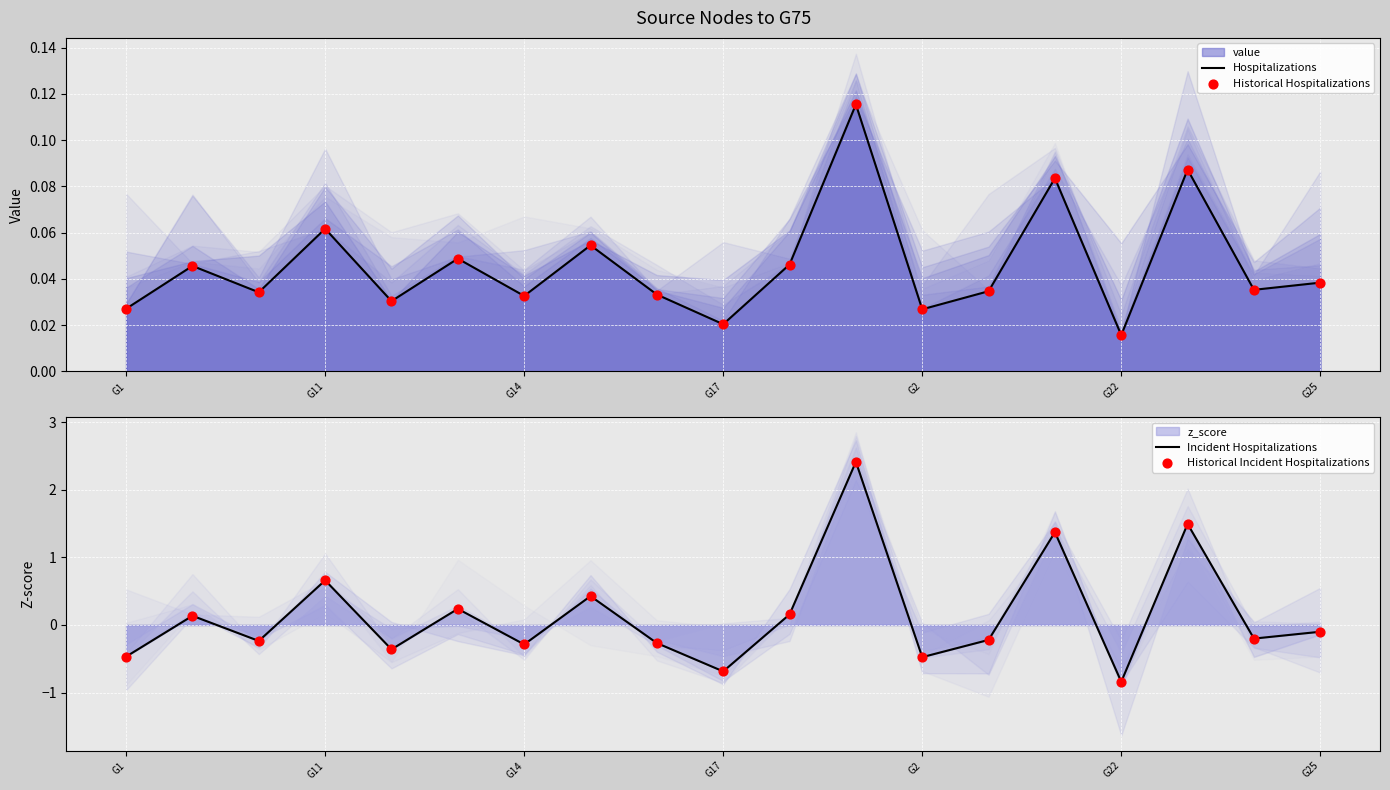

Which series reaches the maximum Y coordinate?

Incident Hospitalizations